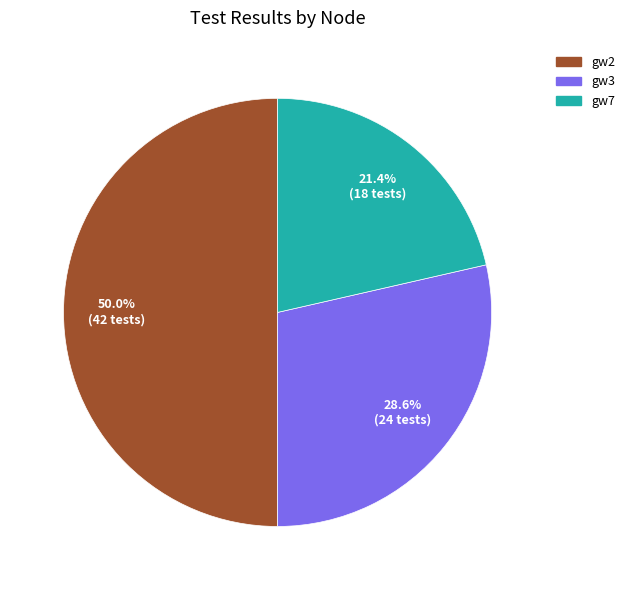

To the nearest percent, what is the average slice percentage?

33%